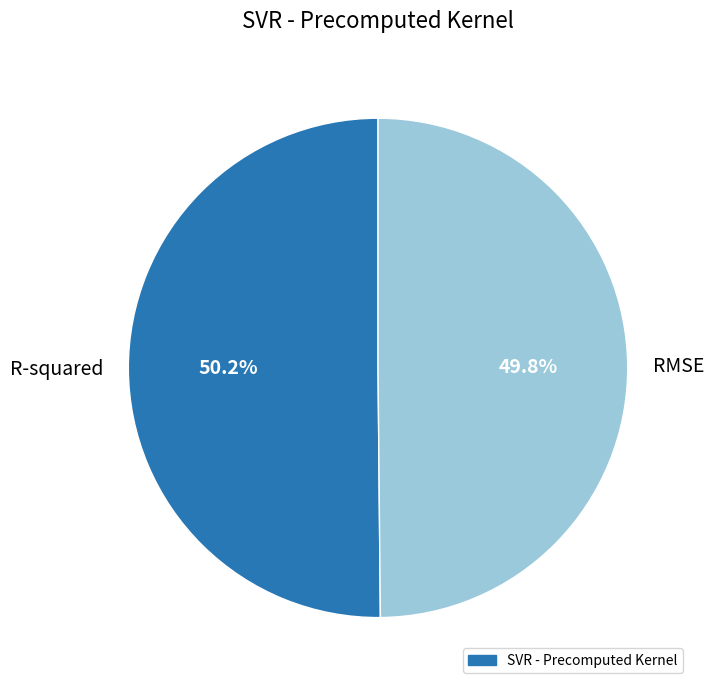

Is it true that R-squared is 50% of the pie?

True